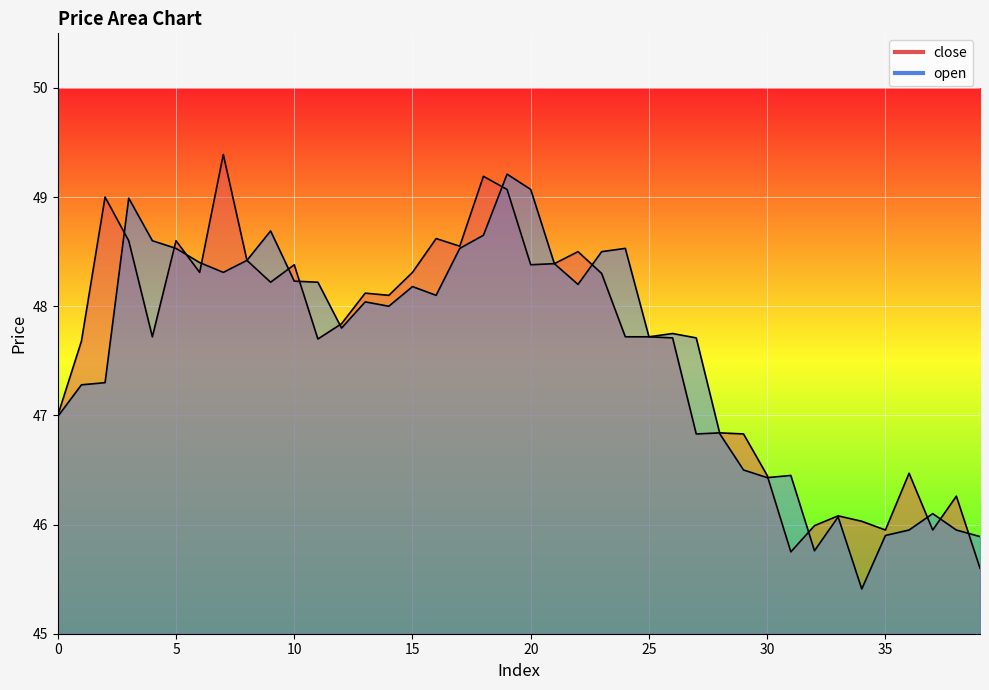

Between 8 and 10, which is larger?

8